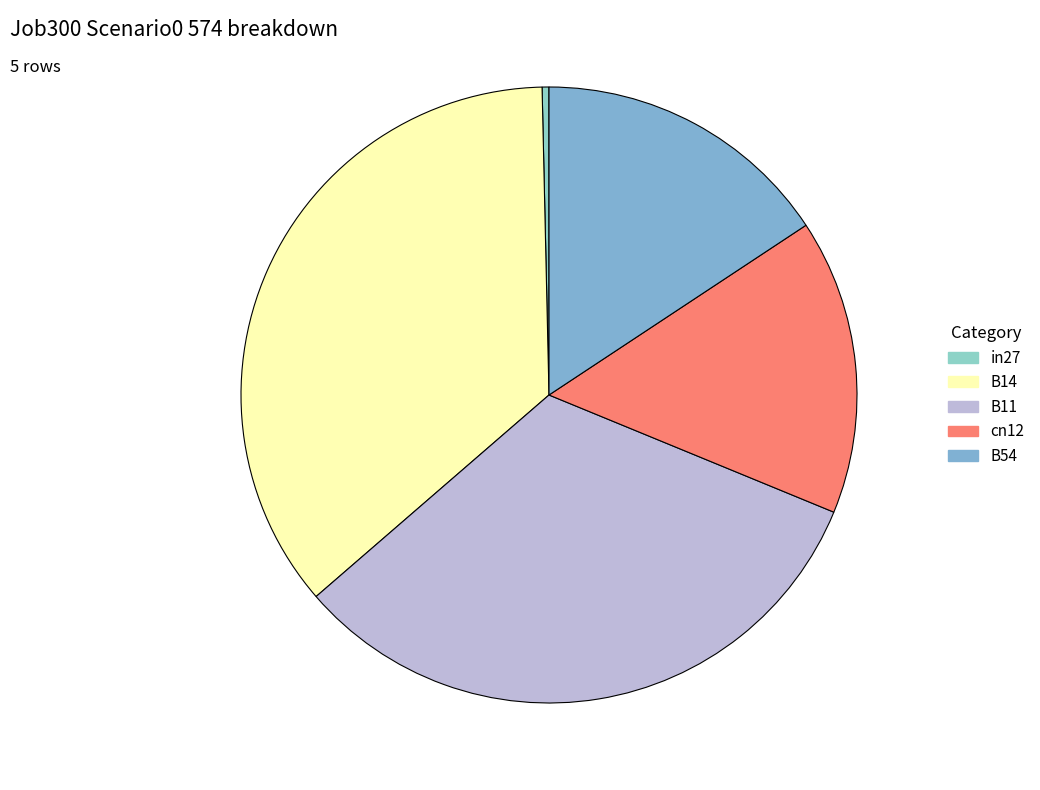

To the nearest percent, what is the combined percentage of B11 and in27?

33%